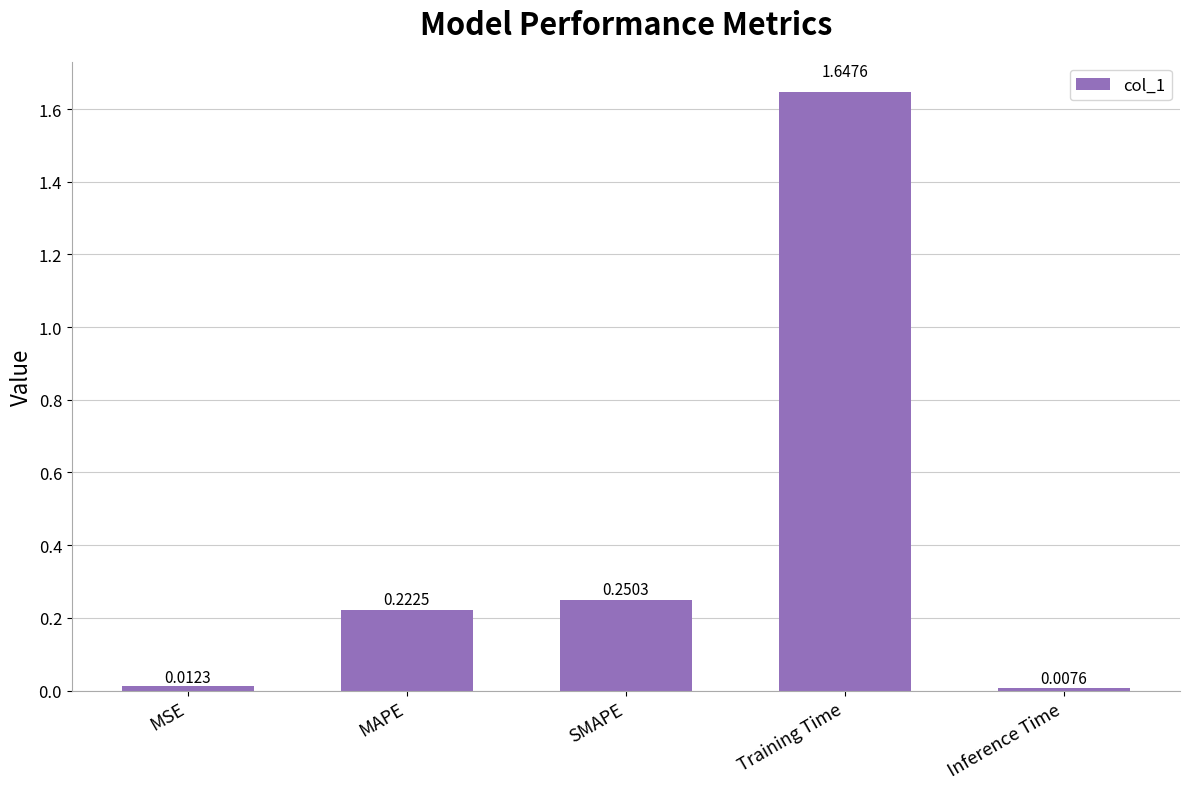

At which category does the chart reach its peak across all series?

Training Time